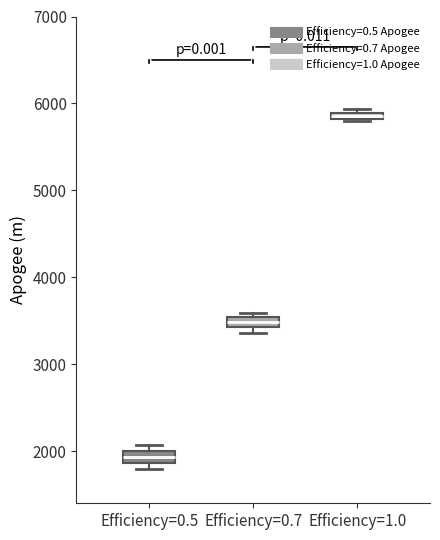

Which box has the lowest median line?

Efficiency=0.5